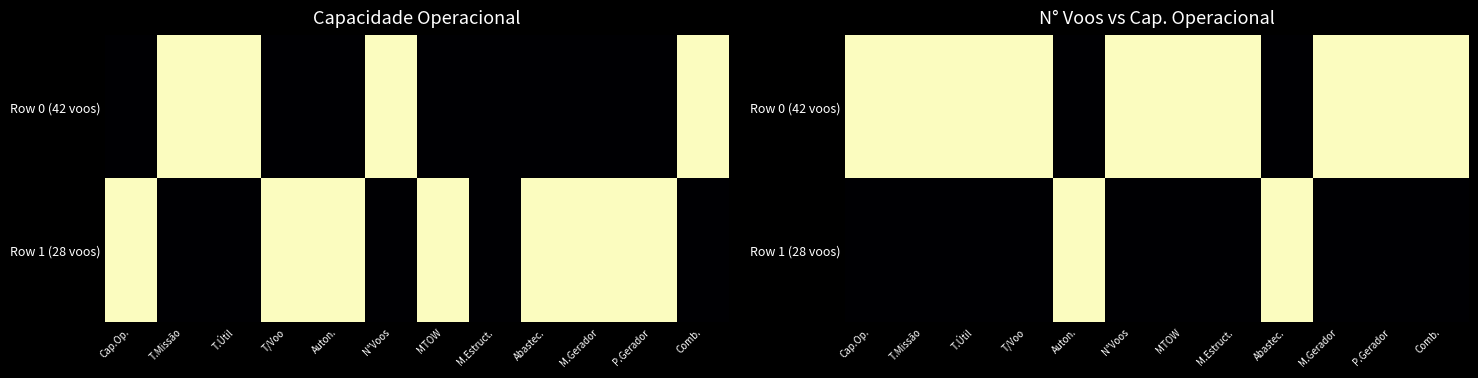

What is the sum of the Row 1 (28 voos) values at MTOW and Abastec.?

1